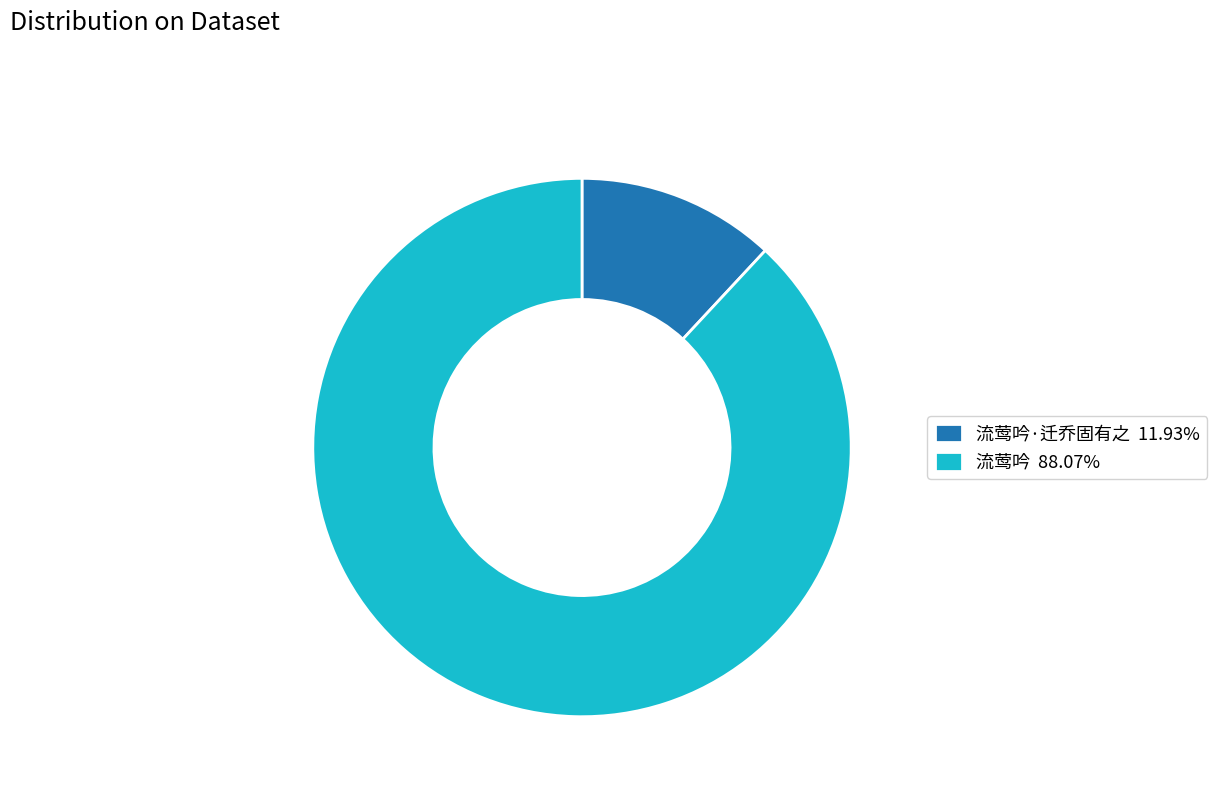

Do 流莺吟 88.07% and 流莺吟·迁乔固有之 11.93% together represent more than half of the pie?

Yes